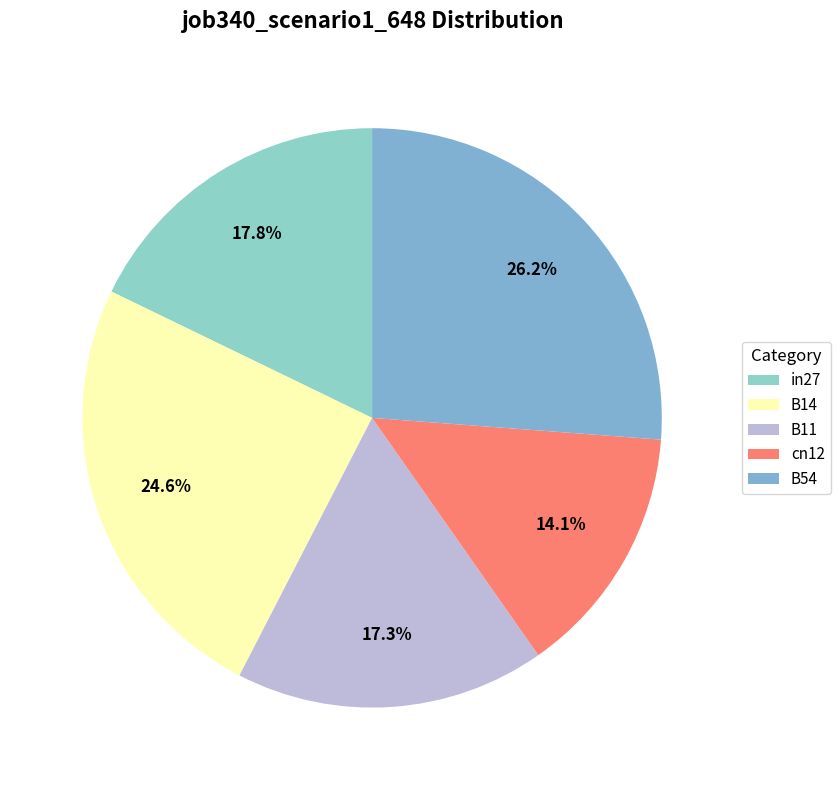

How many slices are in this pie chart?

5